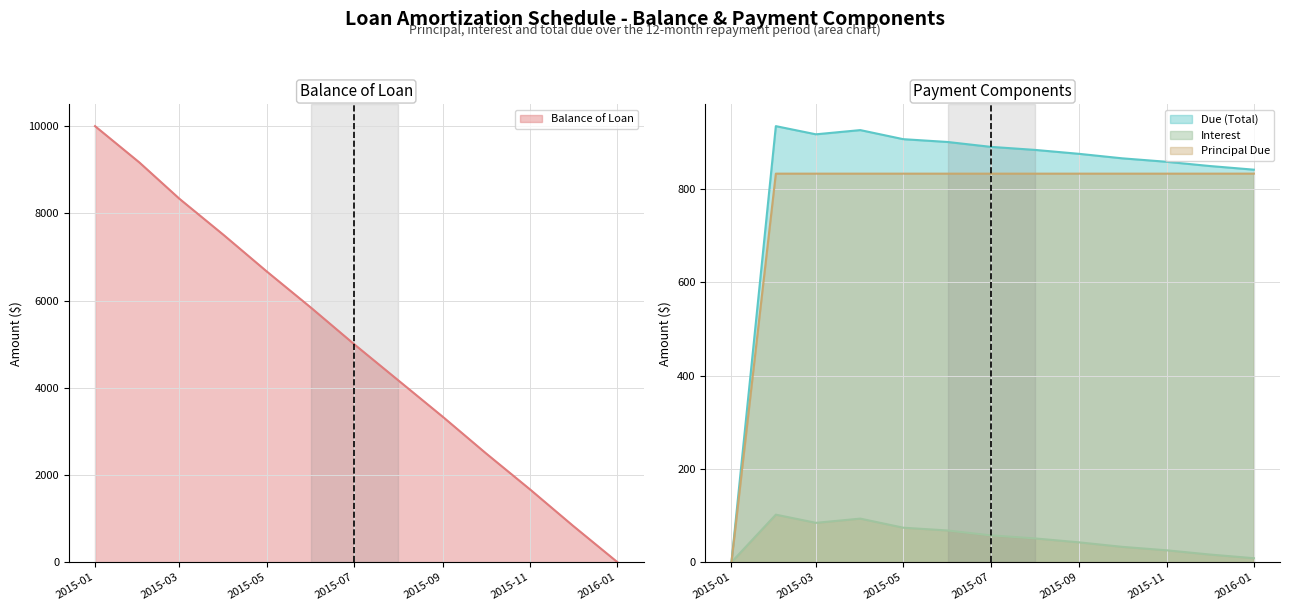

What is the sum of all Interest values?

655.9